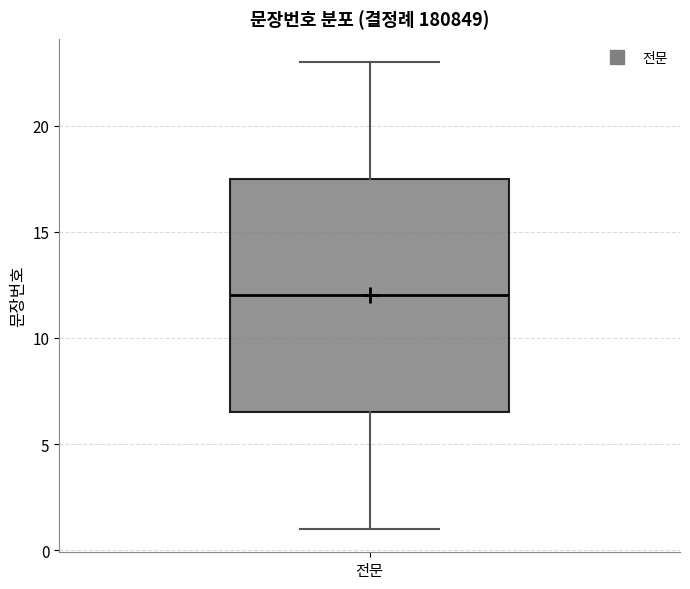

Transcribe this box plot: give where the median line is, the range the box spans, and where the two whiskers end, as read against the y-axis. The values are not printed on the chart, so give them approximately, as read against the axis.

median 12.0, box 6.5 to 17.5, whiskers 1.0 to 23.0